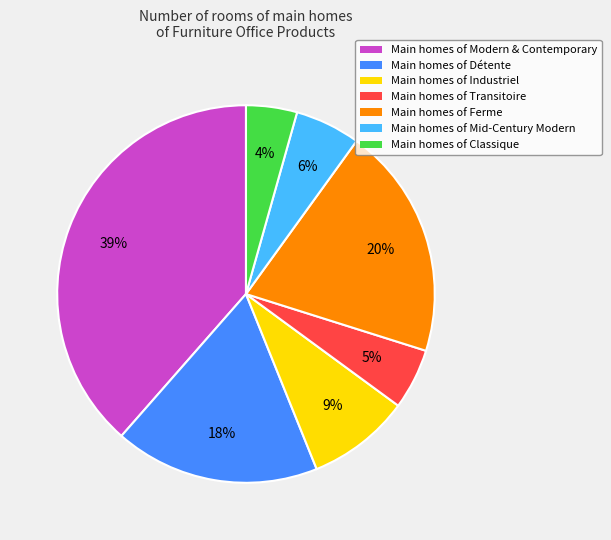

Between Main homes of Industriel and Main homes of Ferme, which is larger?

Main homes of Ferme